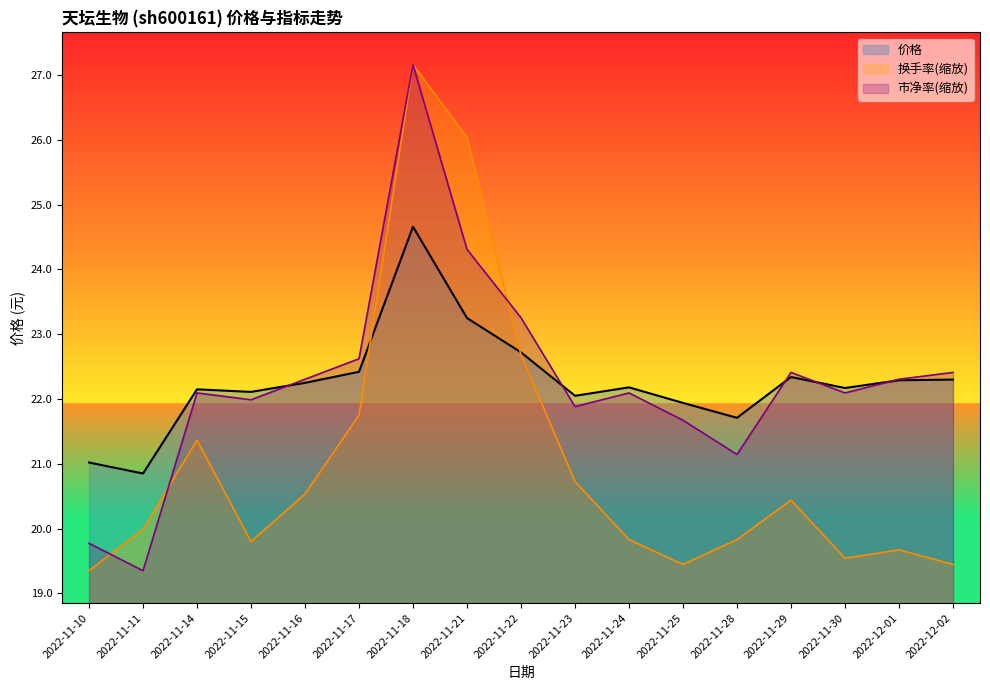

Which series has the largest total across all categories?

市净率